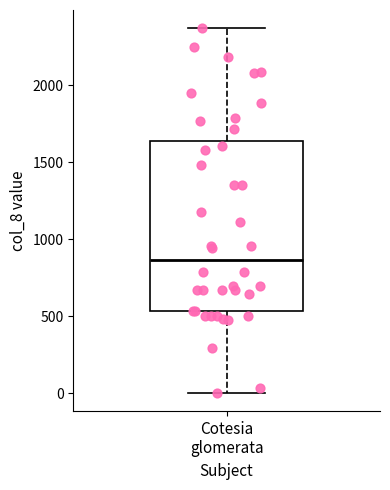

Read this box plot against the y-axis: the position of the median line, the range covered by the box, and the ends of both whiskers. The values are not printed on the chart, so give them approximately, as read against the axis.

median 850, box 550 to 1650, whiskers 0 to 2350